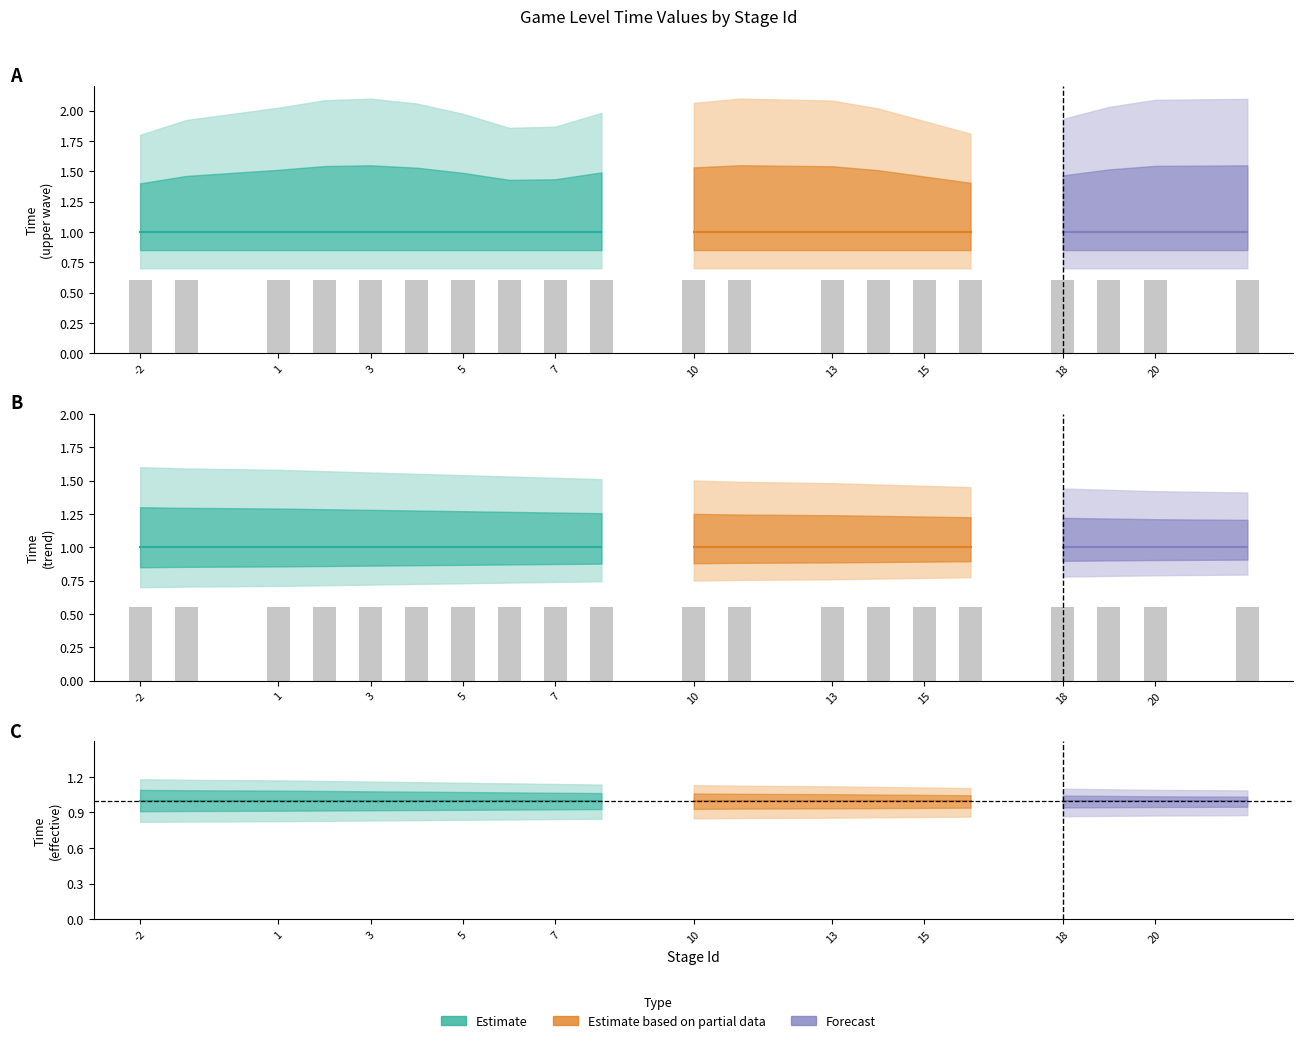

Are the bars horizontal?

No